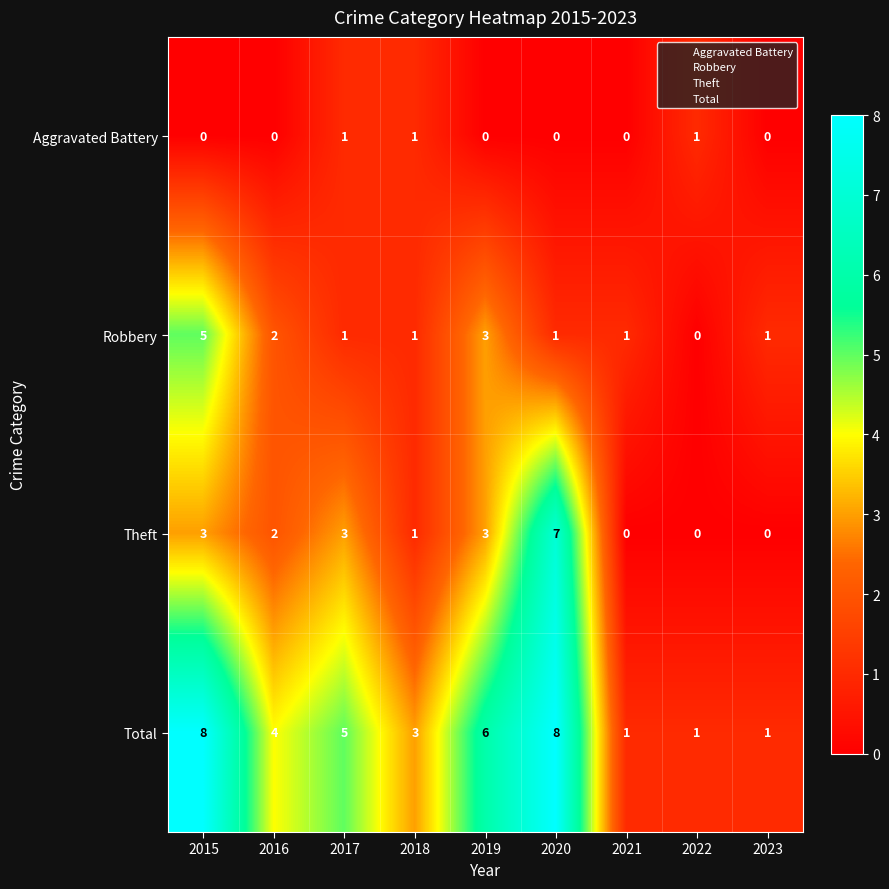

Where does the Theft series first go above 2?

2015